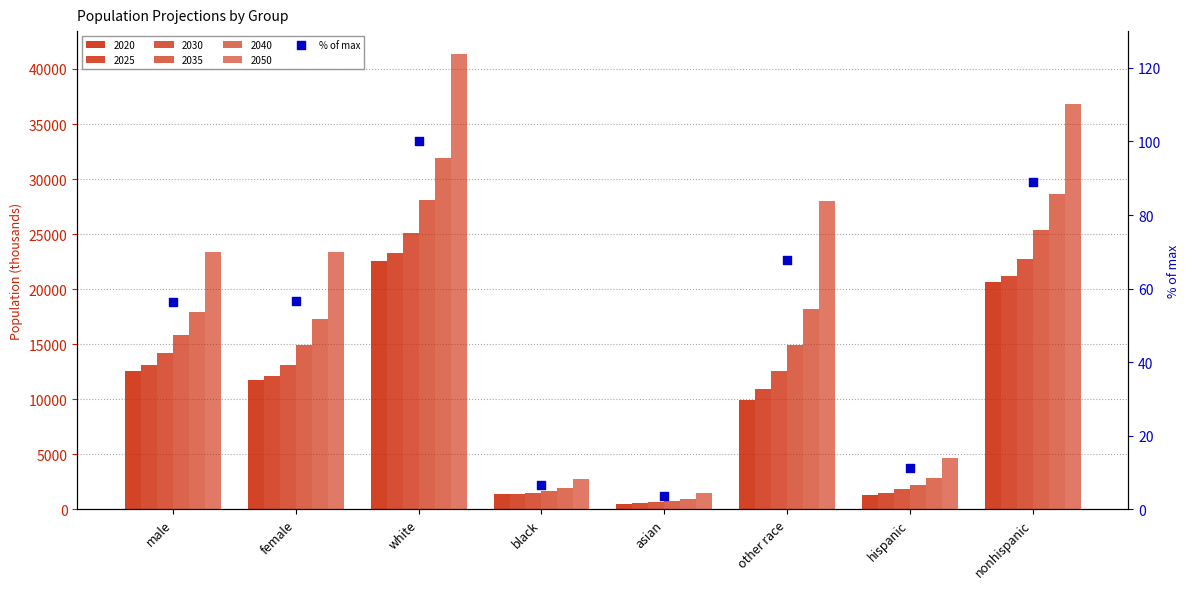

What is the change in value from hispanic to nonhispanic?

+77.9